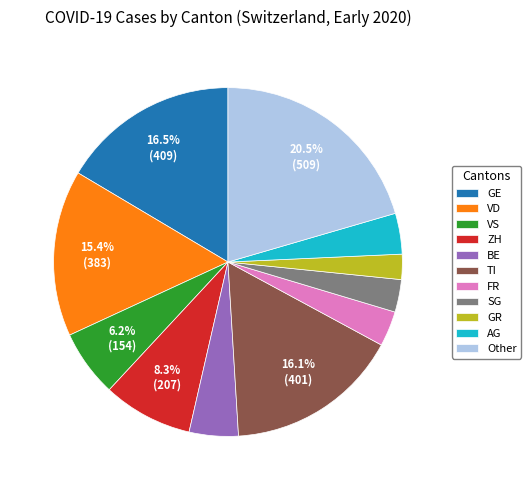

Which category has the smallest portion of the pie?

GR